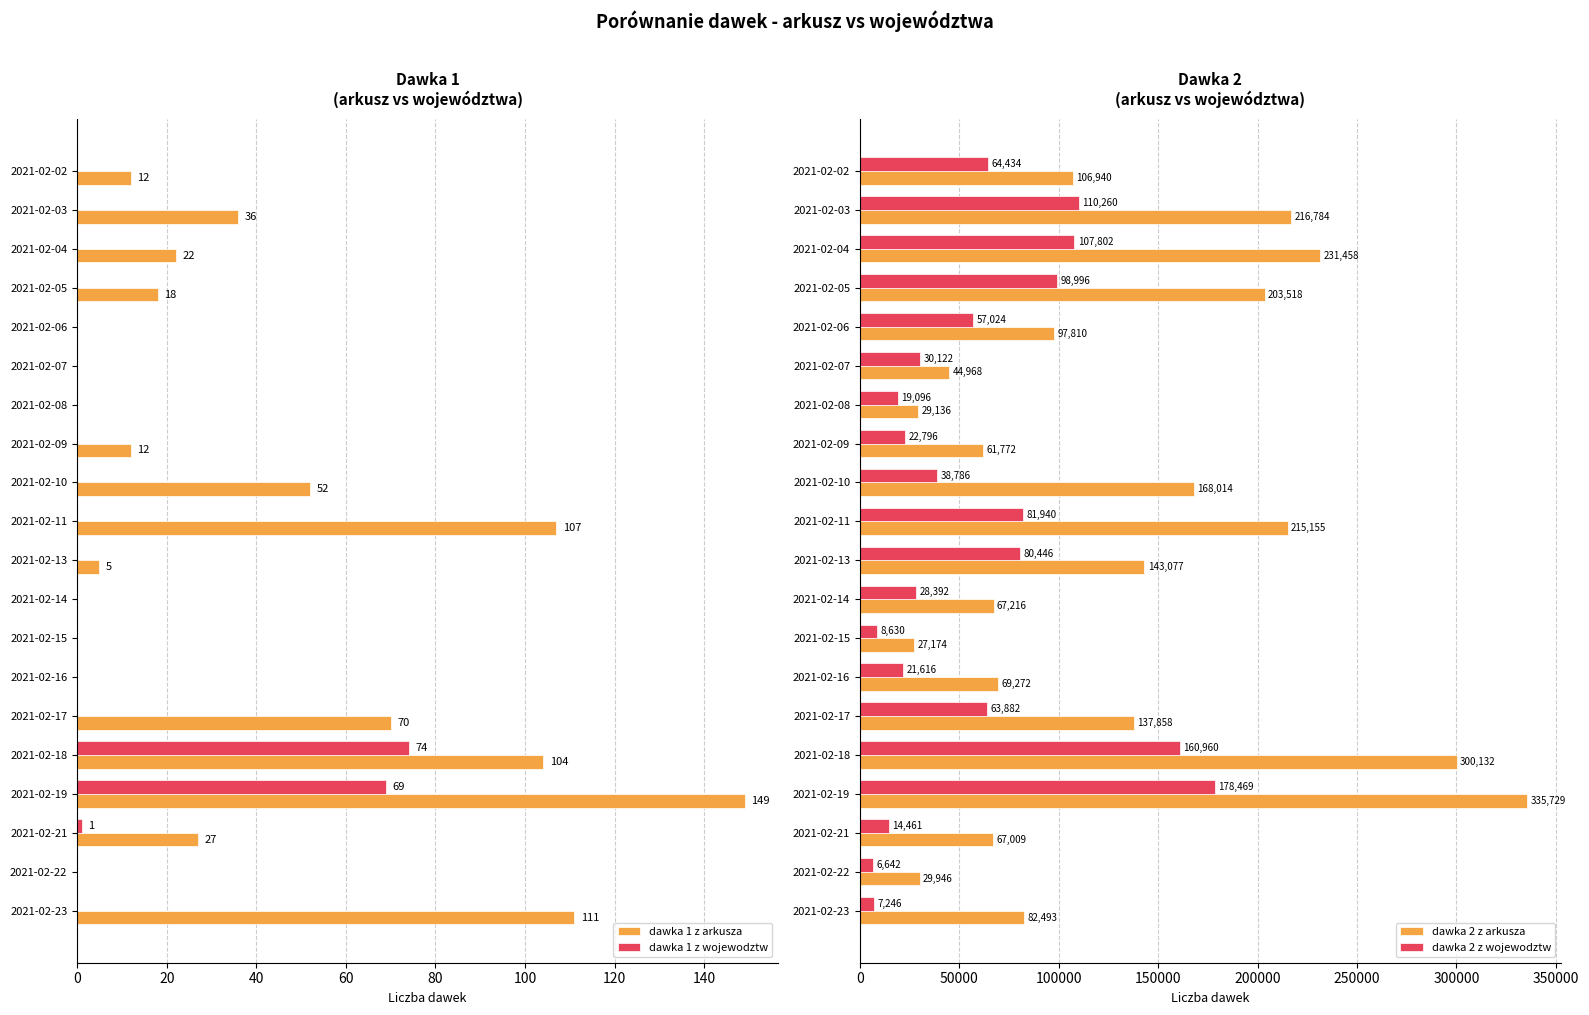

Which series has the largest total across all categories?

dawka 2 z arkusza